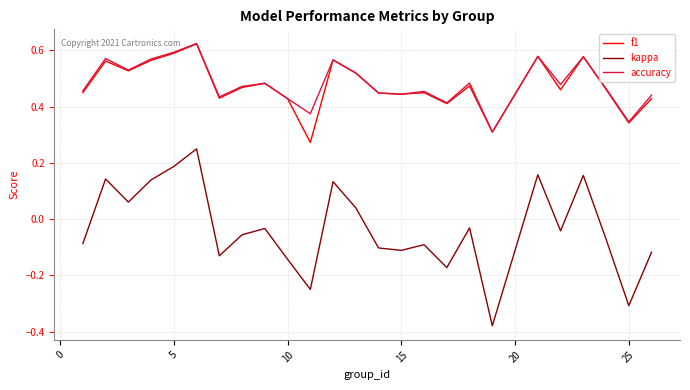

True or false: accuracy and kappa intersect in this chart.

False